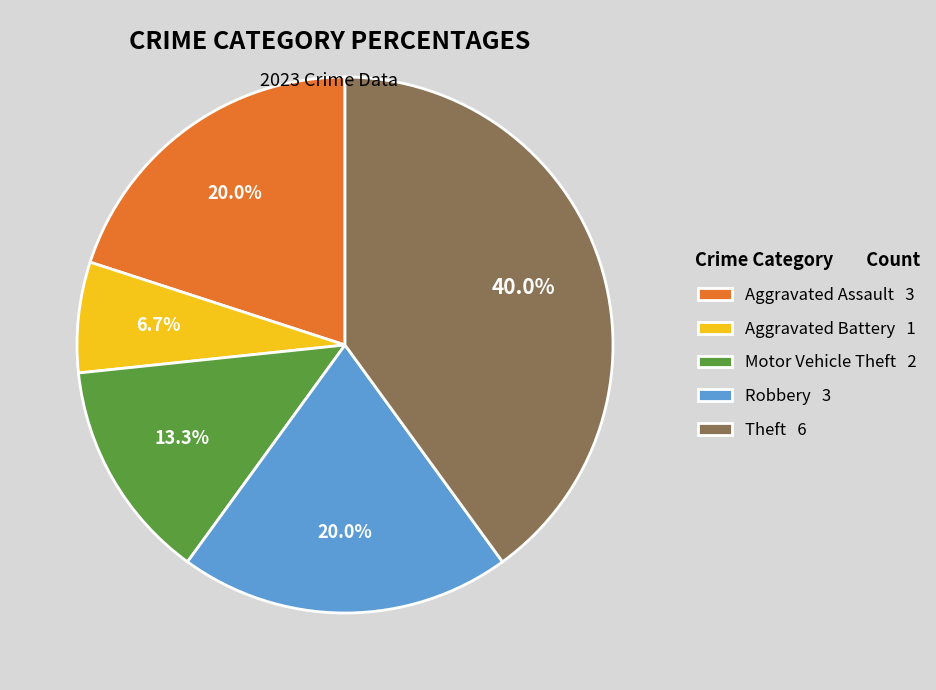

Is Aggravated Assault the majority of the pie?

No